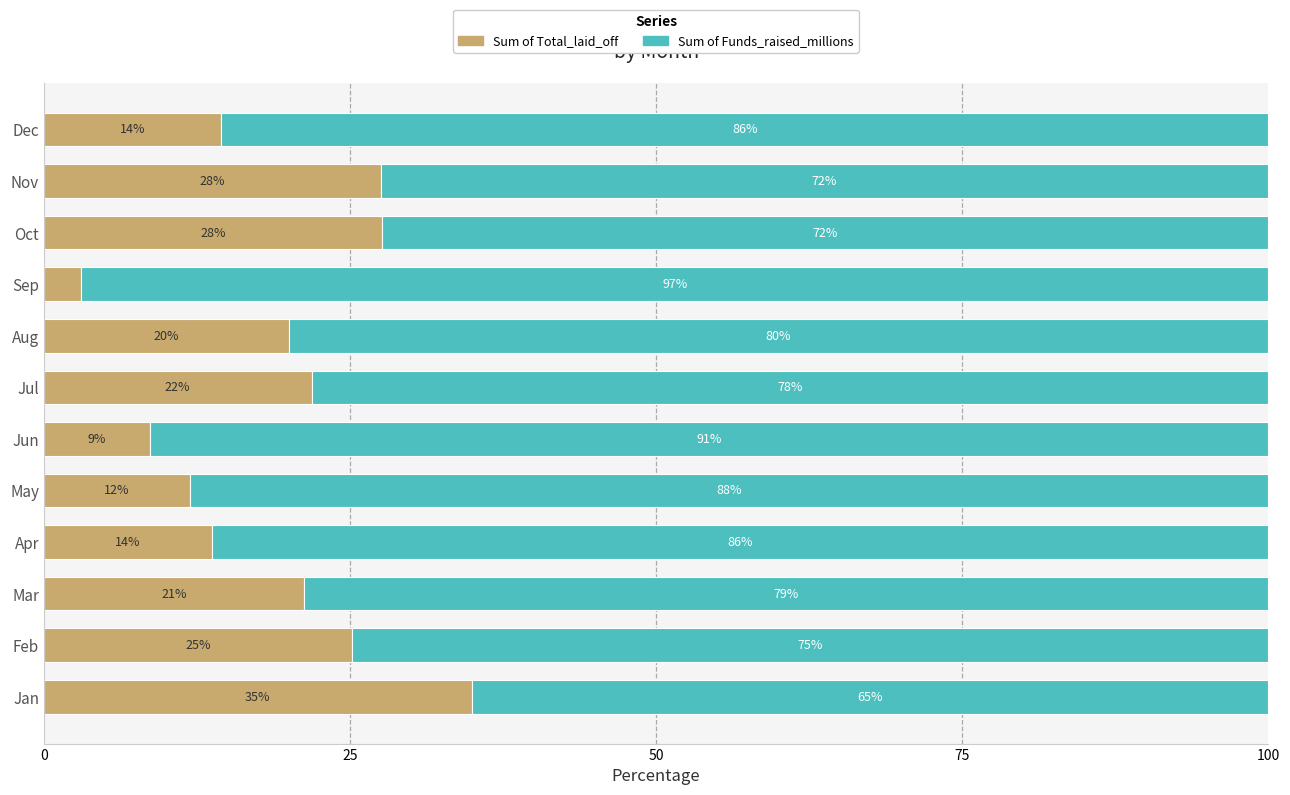

At which label does Sum of Total_laid_off reach its peak?

Jan